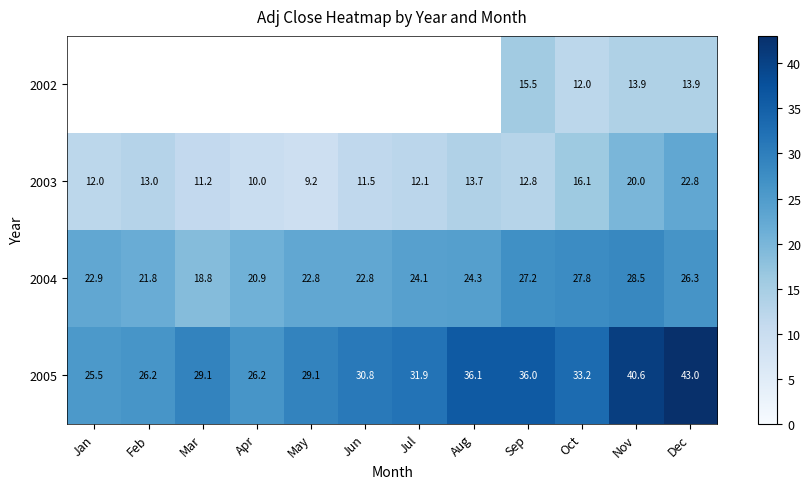

At which category does the chart reach its peak across all series?

Dec